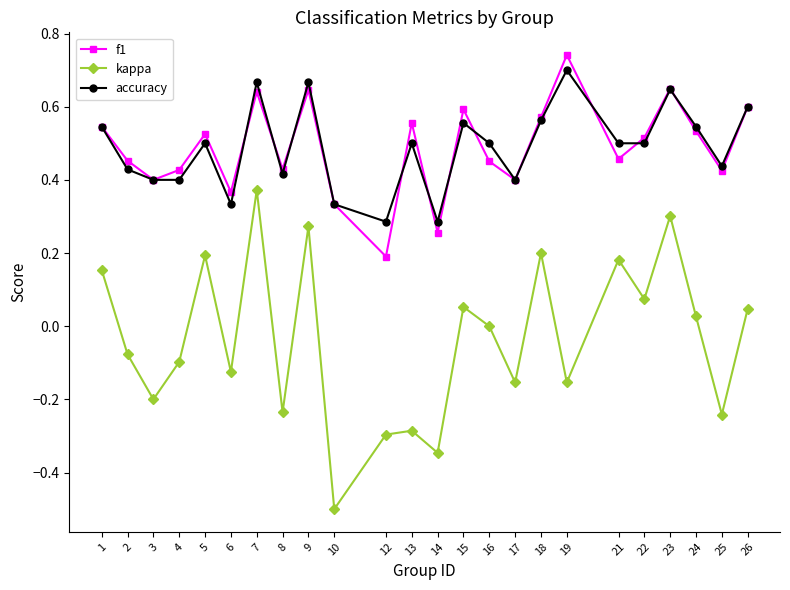

Is it true that kappa equals 0.2 at 1?

True